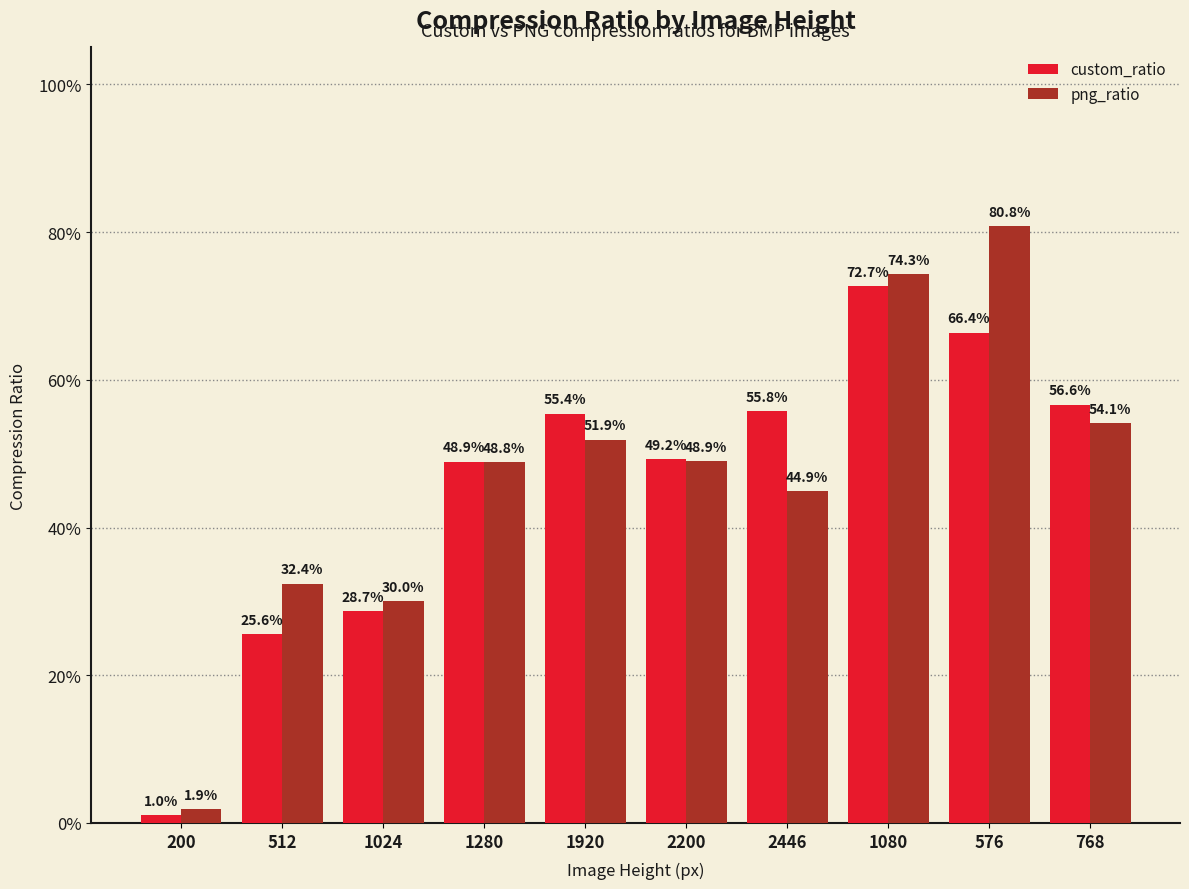

What is the label of the 7th bar from the left?

2446